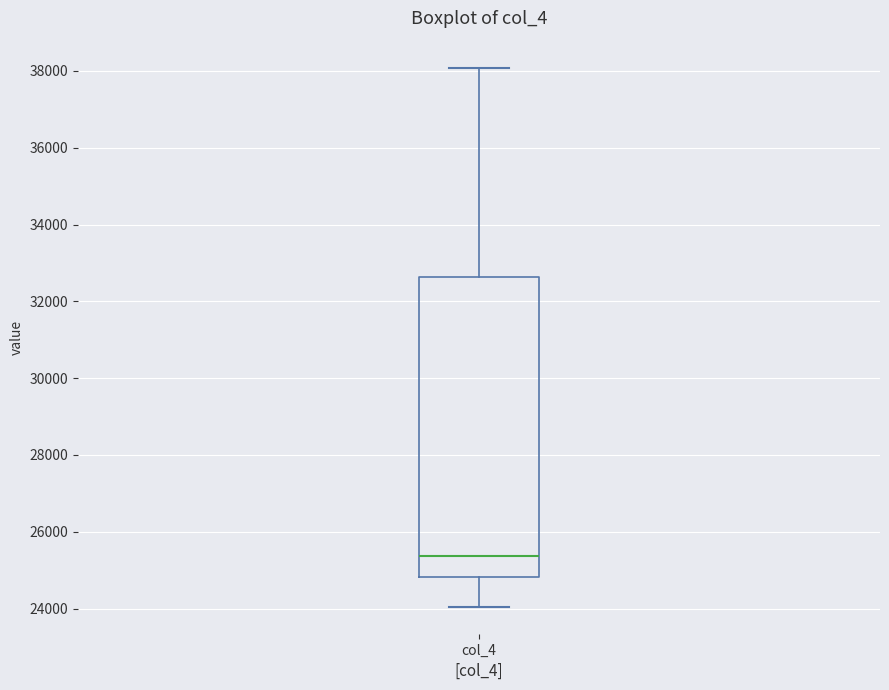

Where is the upper edge of the box for col_4 on the y-axis? The values are not printed on the chart, so give them approximately, as read against the axis.

32600